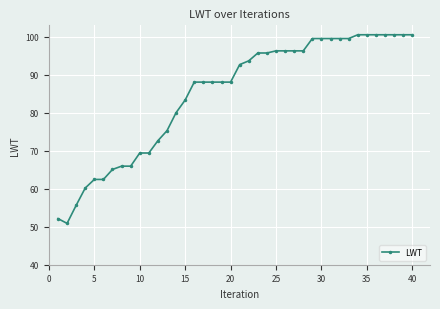

What is the maximum value shown in the chart?

100.5